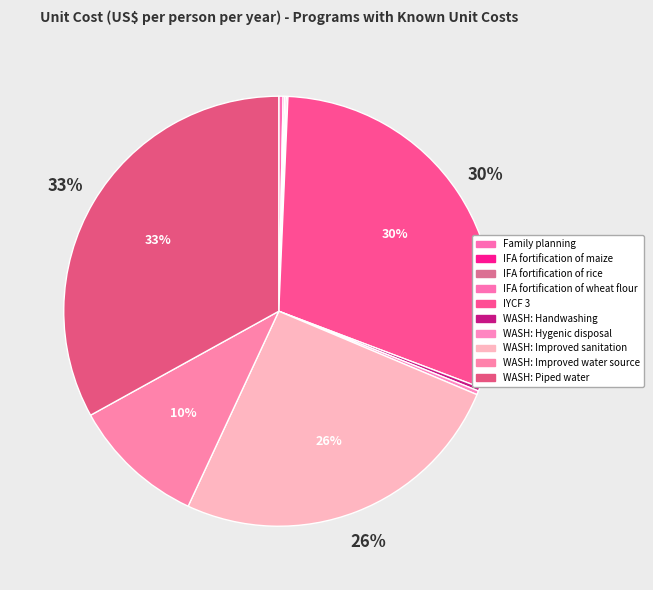

What is the change in value from IFA fortification of rice to WASH: Improved sanitation?

+83.3